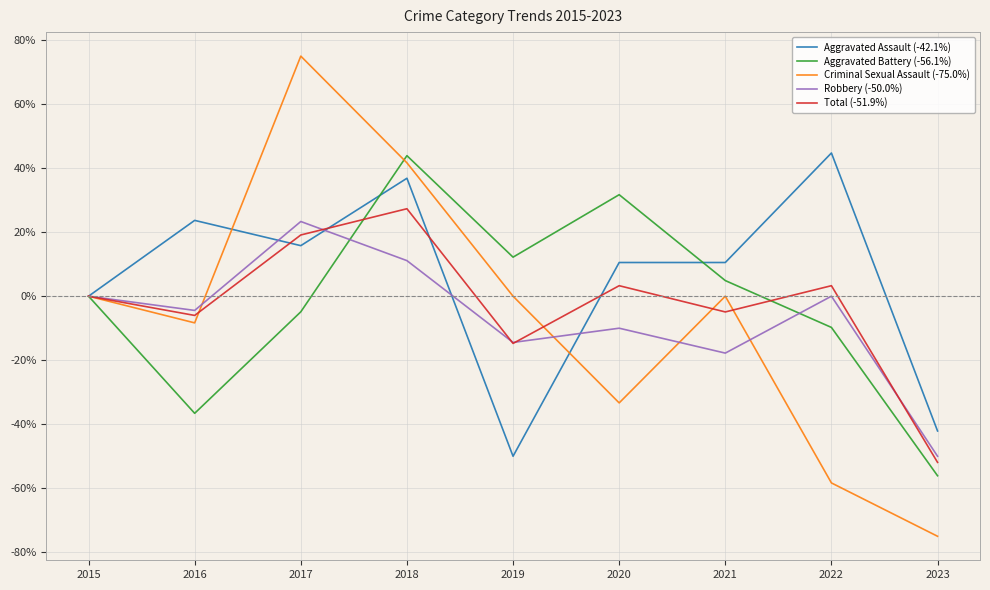

Does the chart display data point markers on the line(s)?

No